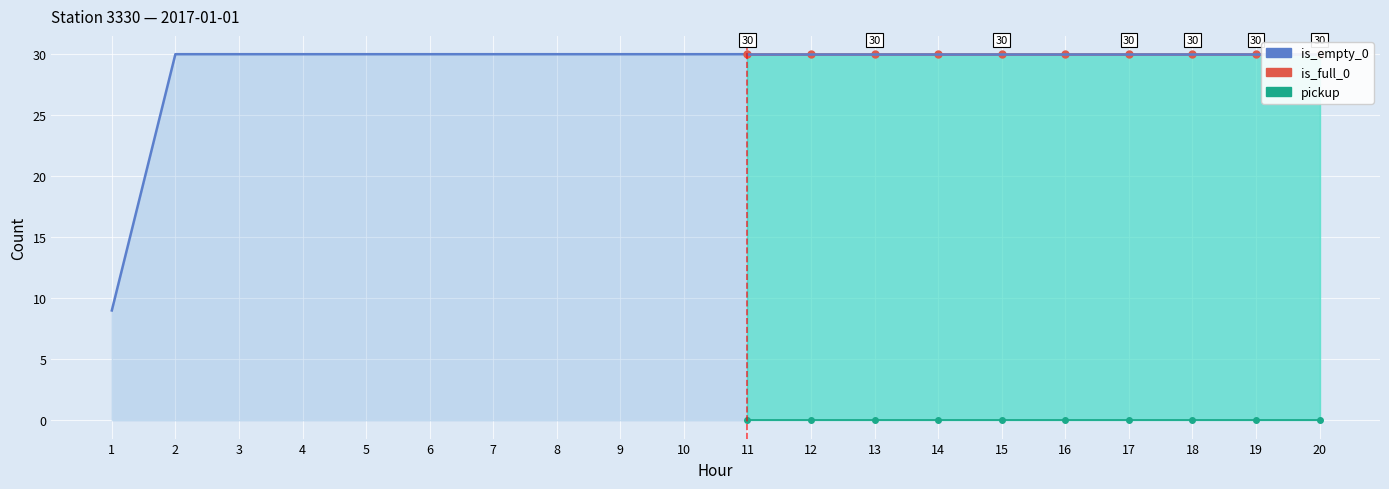

The value of dropoff at 4 is -1. True or false?

False